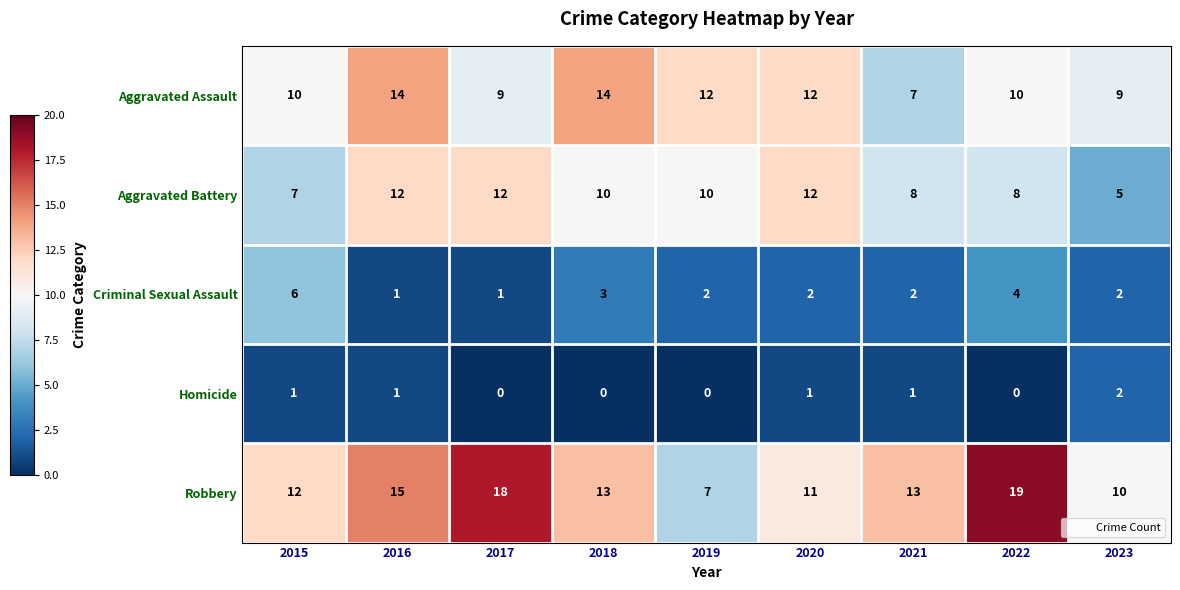

What is the average value of the Robbery series?

13